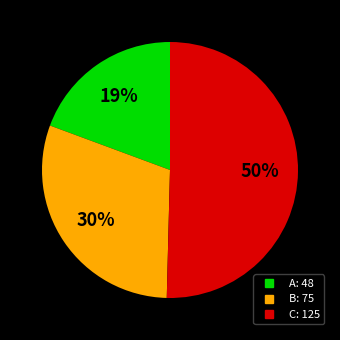

Which has a higher value, C or A?

C